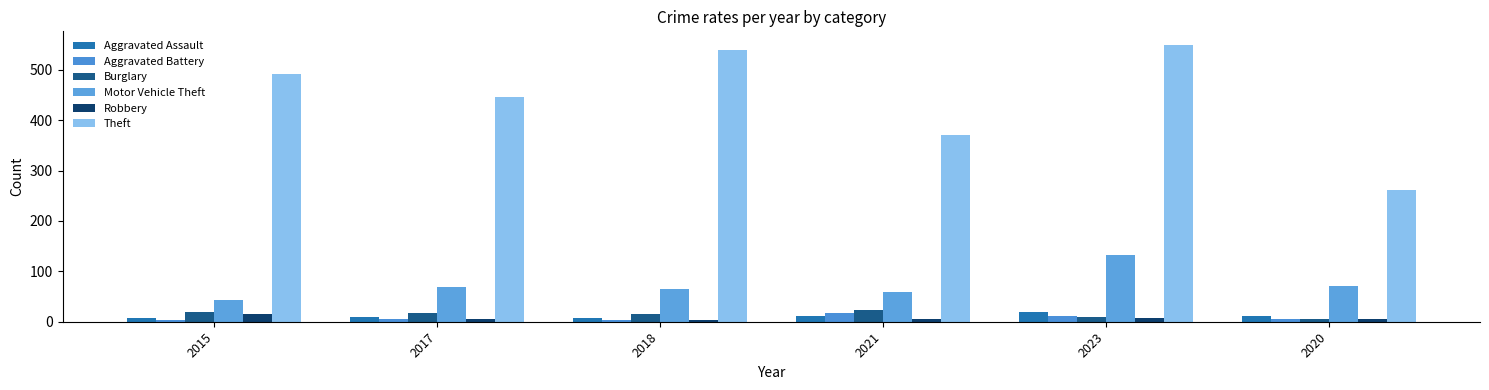

At which label does Aggravated Battery first exceed 6?

2021